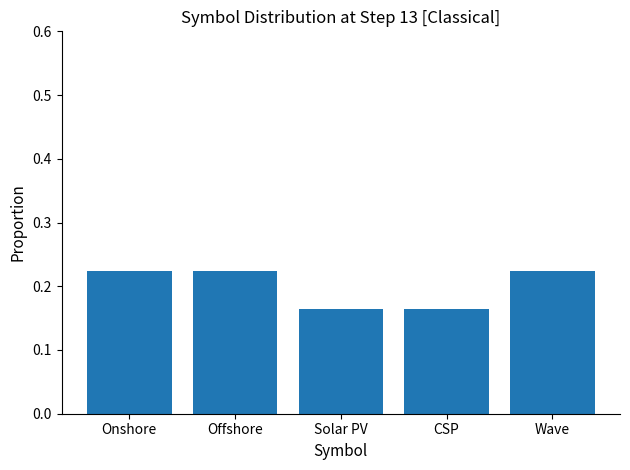

Between CSP and Wave, which is larger?

Wave